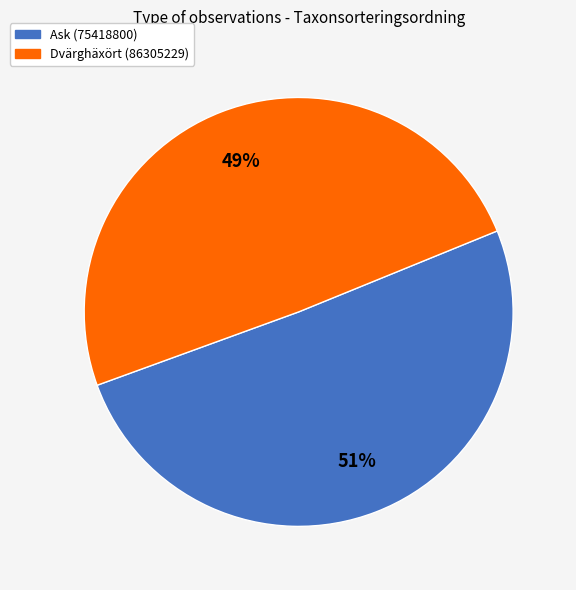

Approximately how many times larger is the value at Dvärghäxört (86305229) compared to Ask (75418800)?

1.0